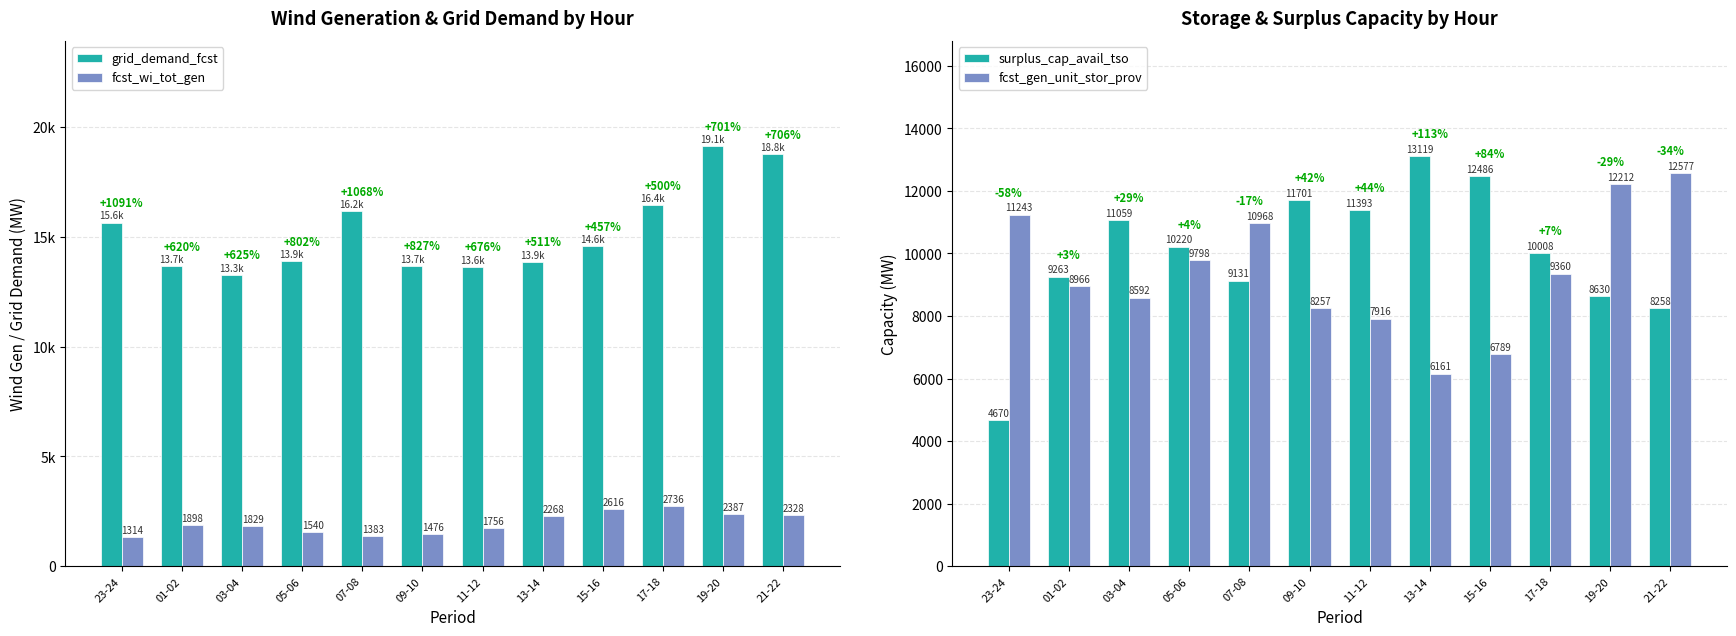

What are all the series names shown in the legend?

grid_demand_fcst, fcst_wi_tot_gen, surplus_cap_avail_tso, fcst_gen_unit_stor_prov